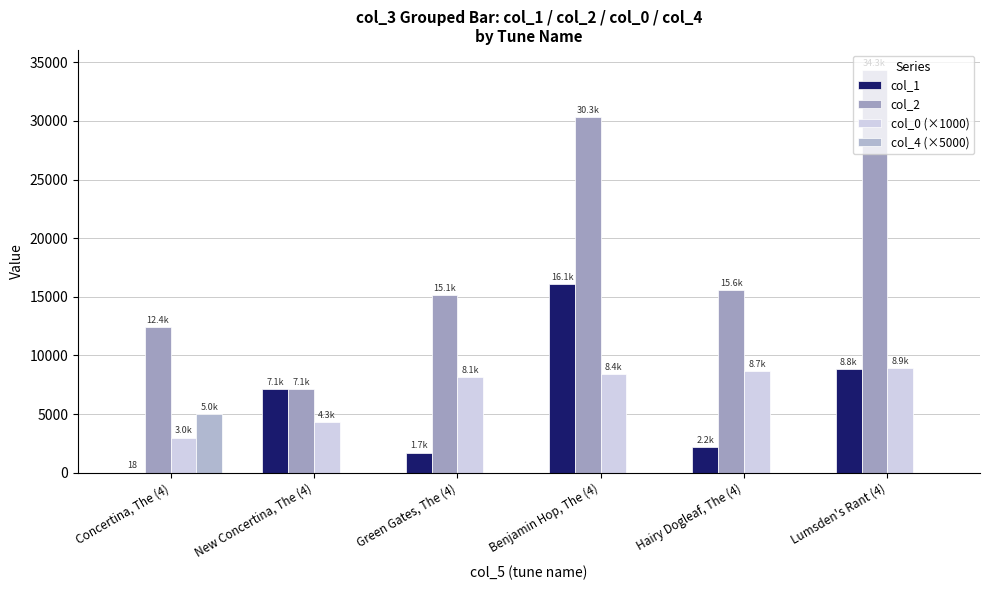

Which category has the lowest value in the col_0 (×1000) series?

Concertina, The (4)